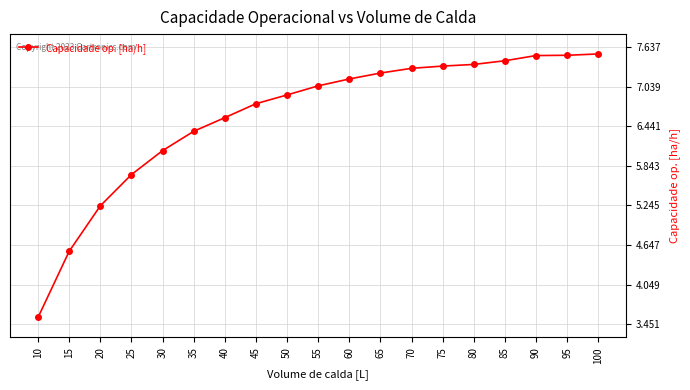

Does the chart display data point markers on the line(s)?

Yes